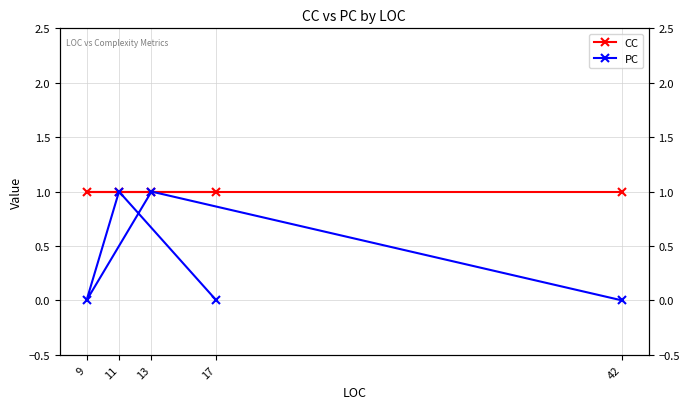

Rank the series at 42 from lowest to highest value.

PC, CC